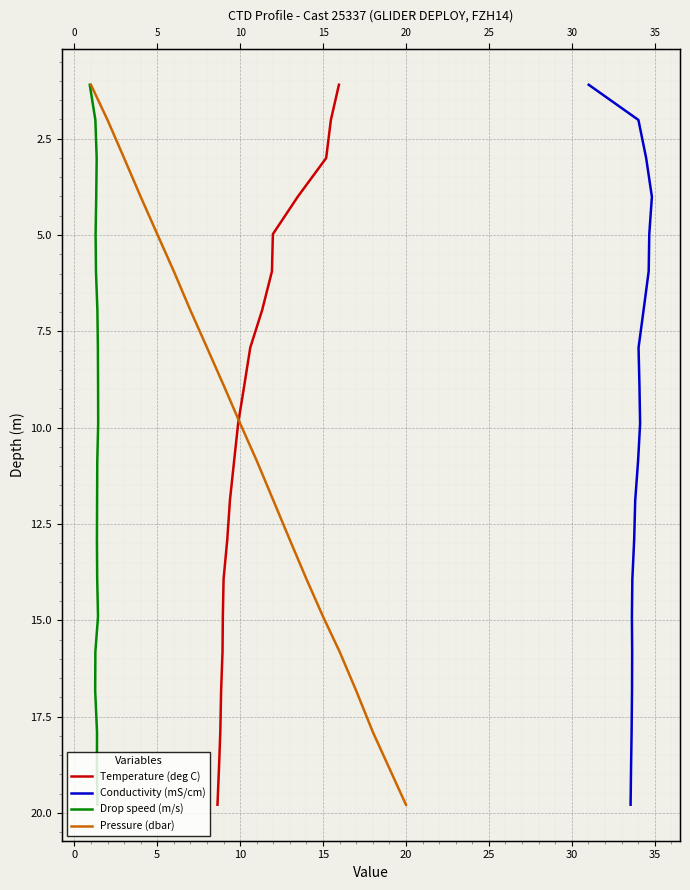

Count the number of data series in this chart.

4